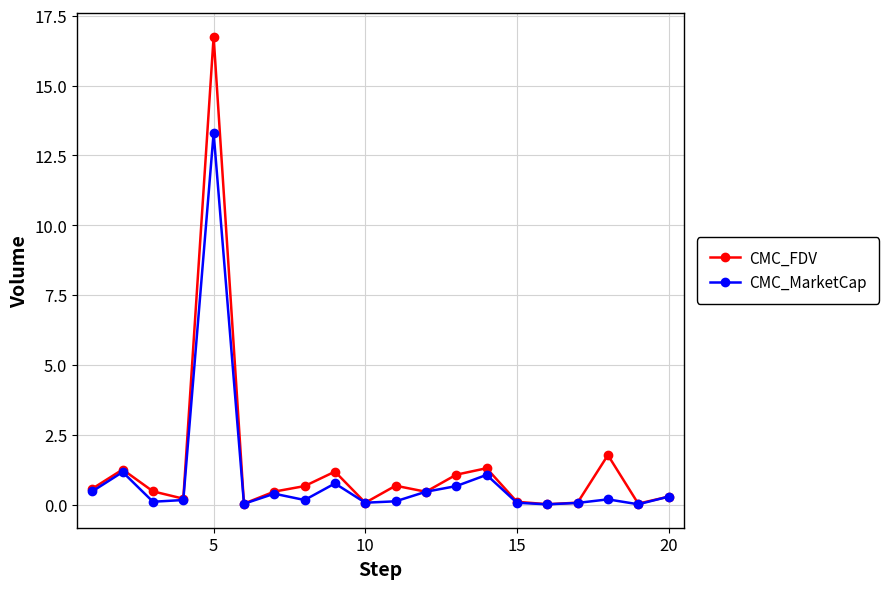

Which series has the largest range (max minus min)?

CMC_FDV